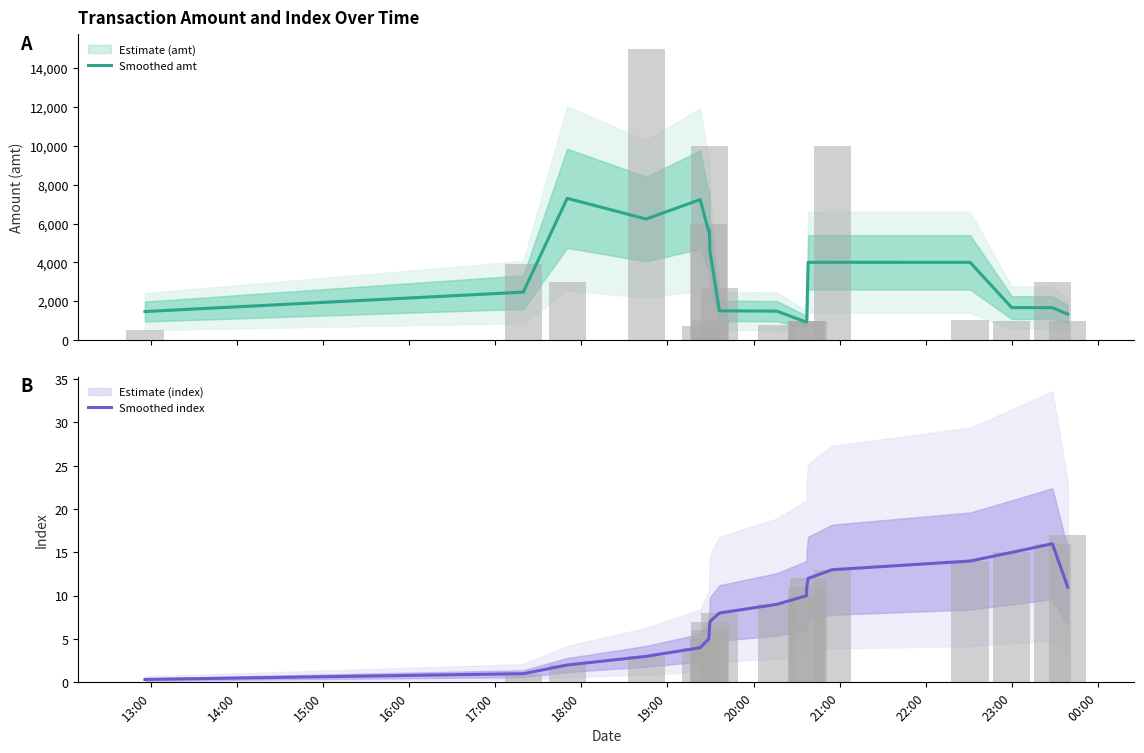

What is the value of the Smoothed amt bar at the 10th from the left?

1487.0